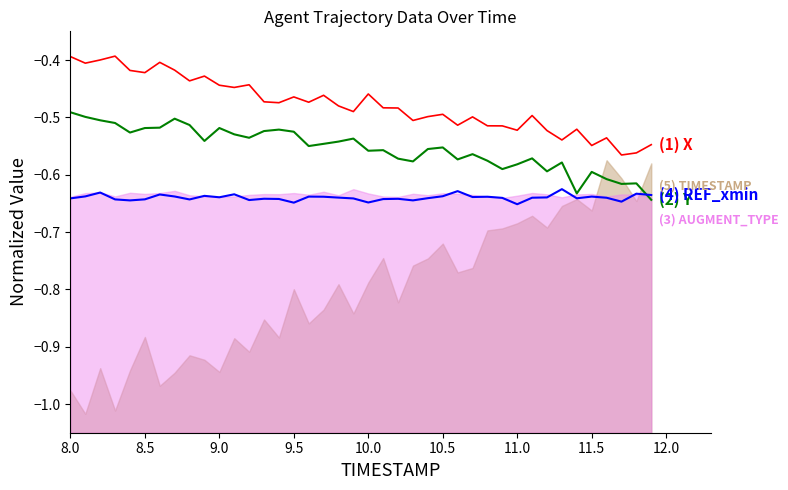

Which series has the largest total across all categories?

X